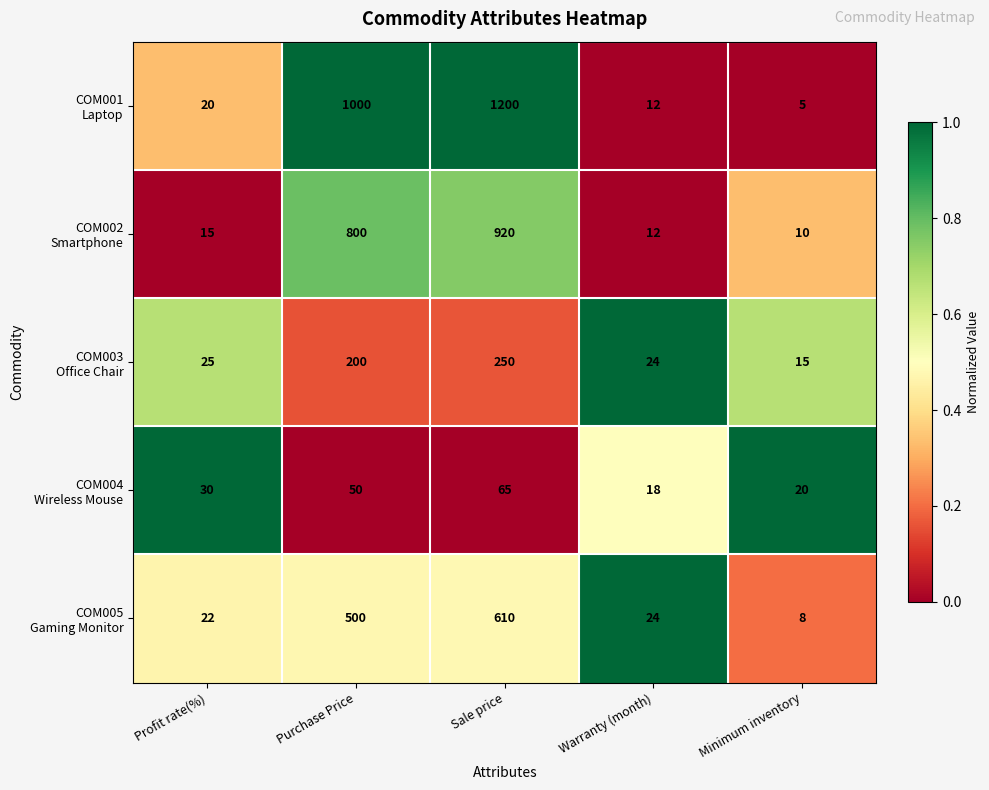

What is the maximum value shown in the chart?

1200